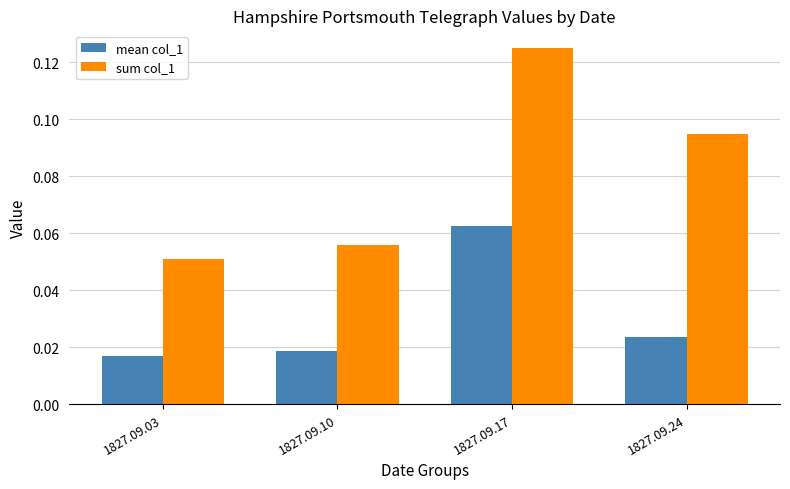

Is the value of mean col_1 at 1827.09.10 greater than the value of sum col_1 at 1827.09.24?

No